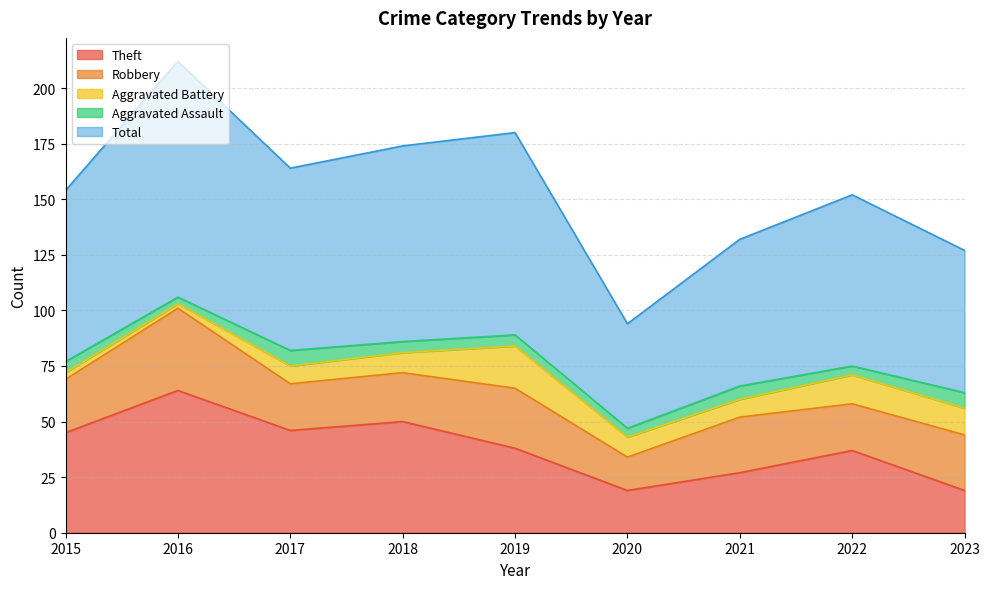

At which label is Total closest to 76?

2015